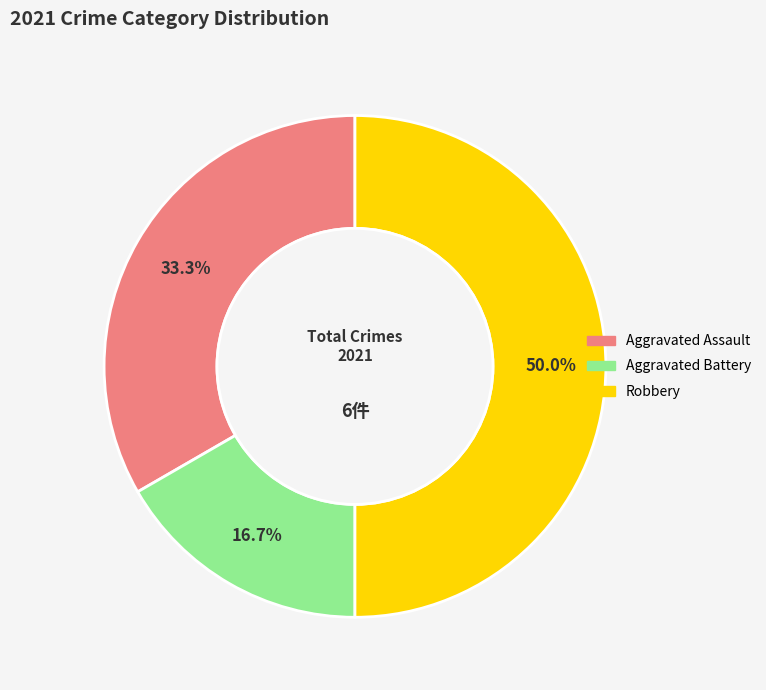

Is it true that Aggravated Battery is 17% of the pie?

True